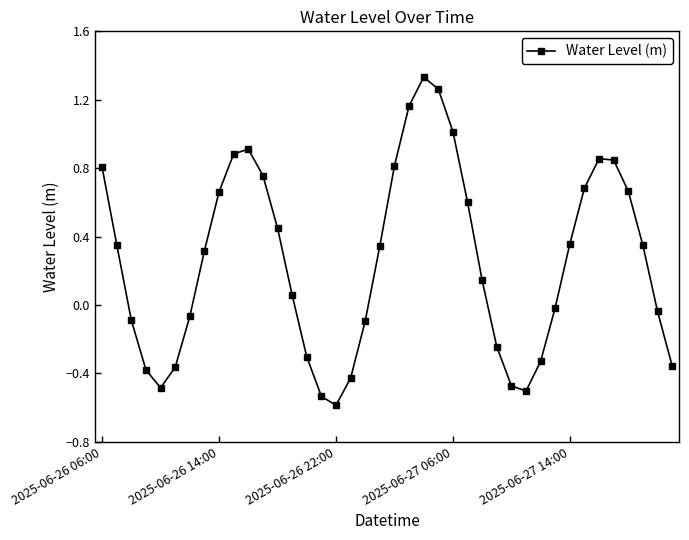

What is the value of the 25th point from the left?

1.0